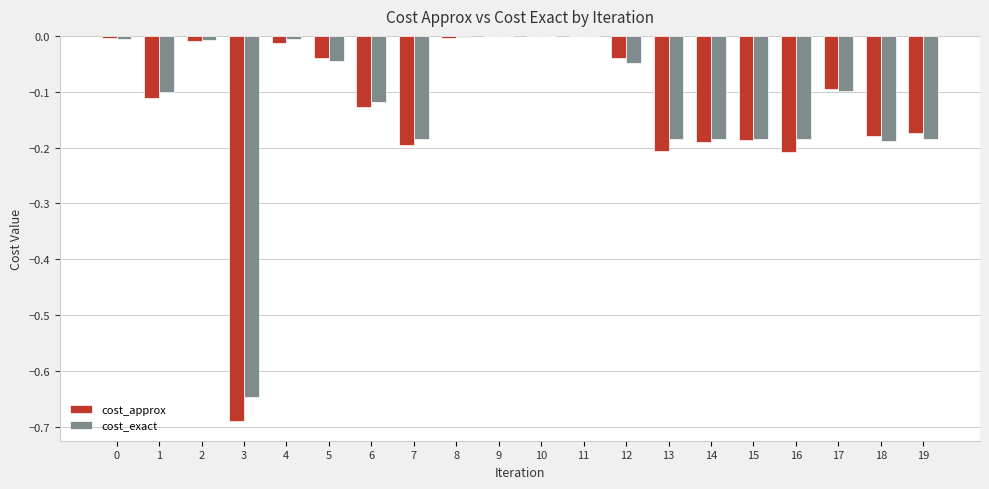

What is the sum of the cost_approx values at 16 and 3?

-0.9